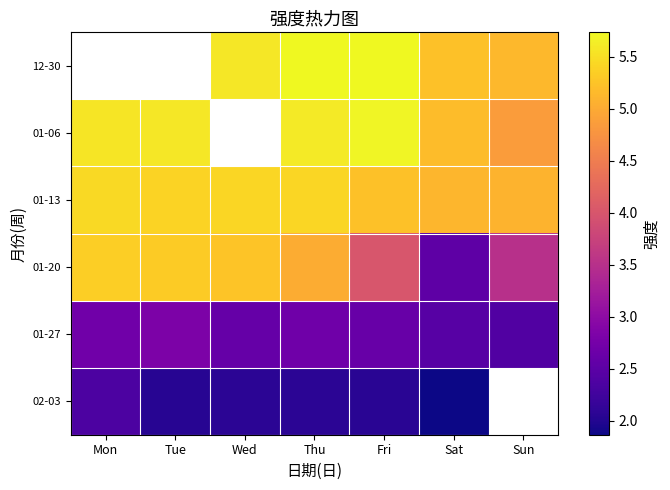

How many values in the 01-20 series are below 5?

3